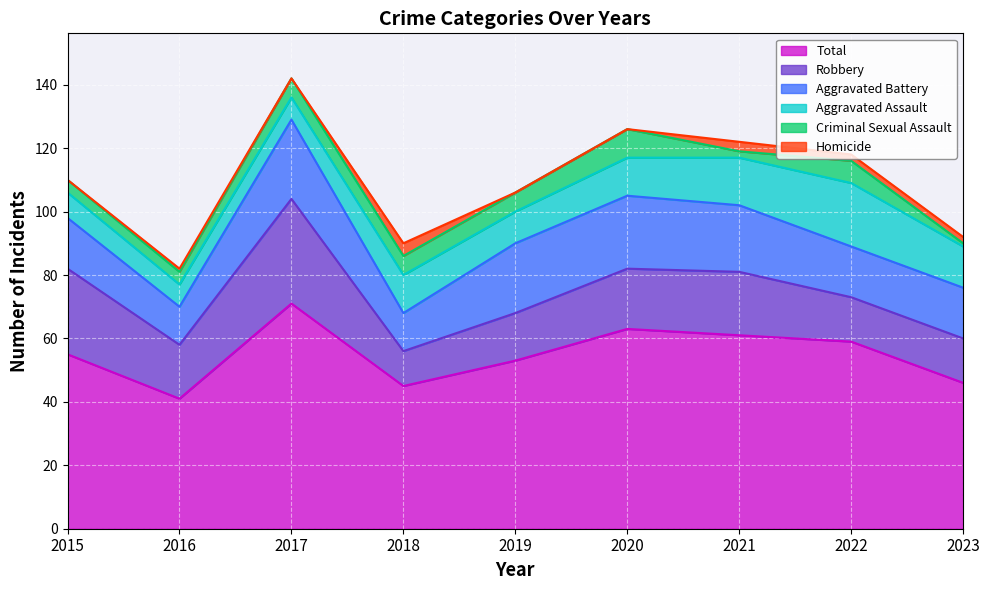

What is the total value across all series at 2020?

126